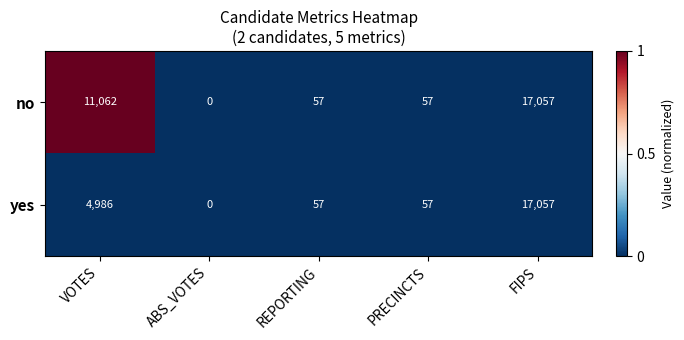

What is the highest value of the yes series?

17057